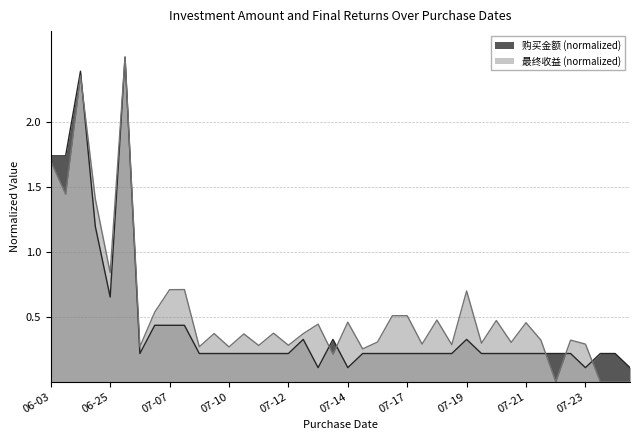

What is the value of the 购买金额 point at the 12th from the left?

0.2